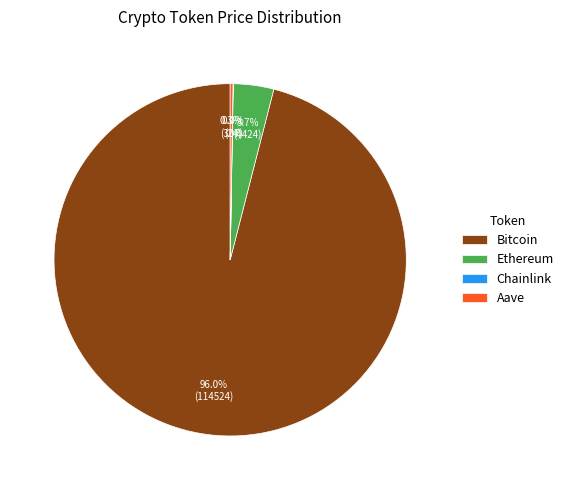

What is the largest slice in the pie chart?

Bitcoin